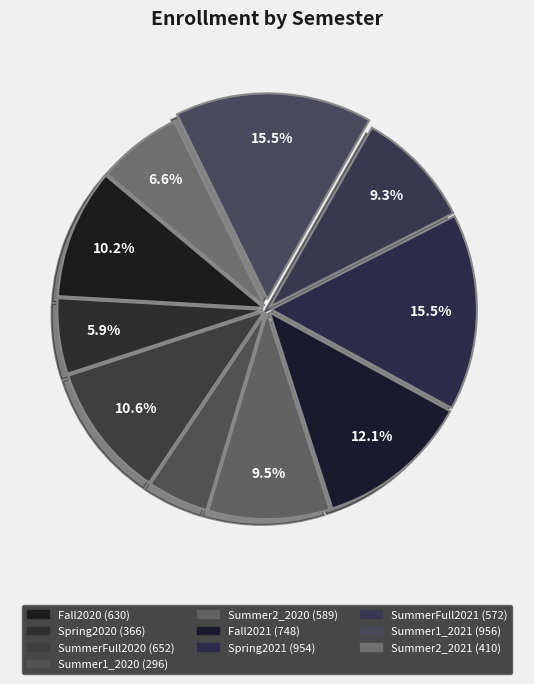

Which slice is the largest?

Summer1_2021